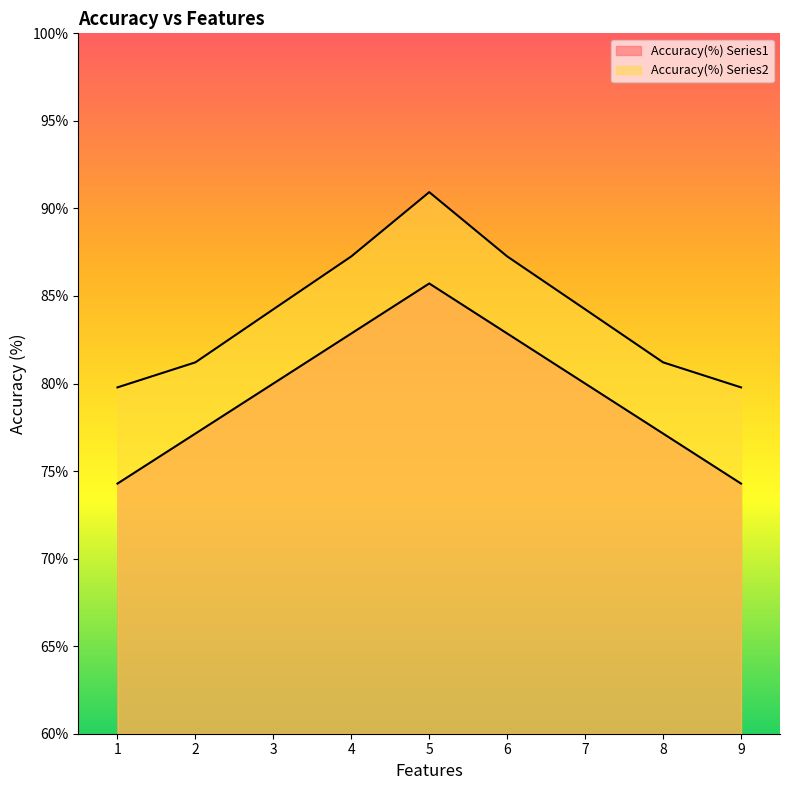

What is the average value of the Accuracy(%) Series2 series?

84.0